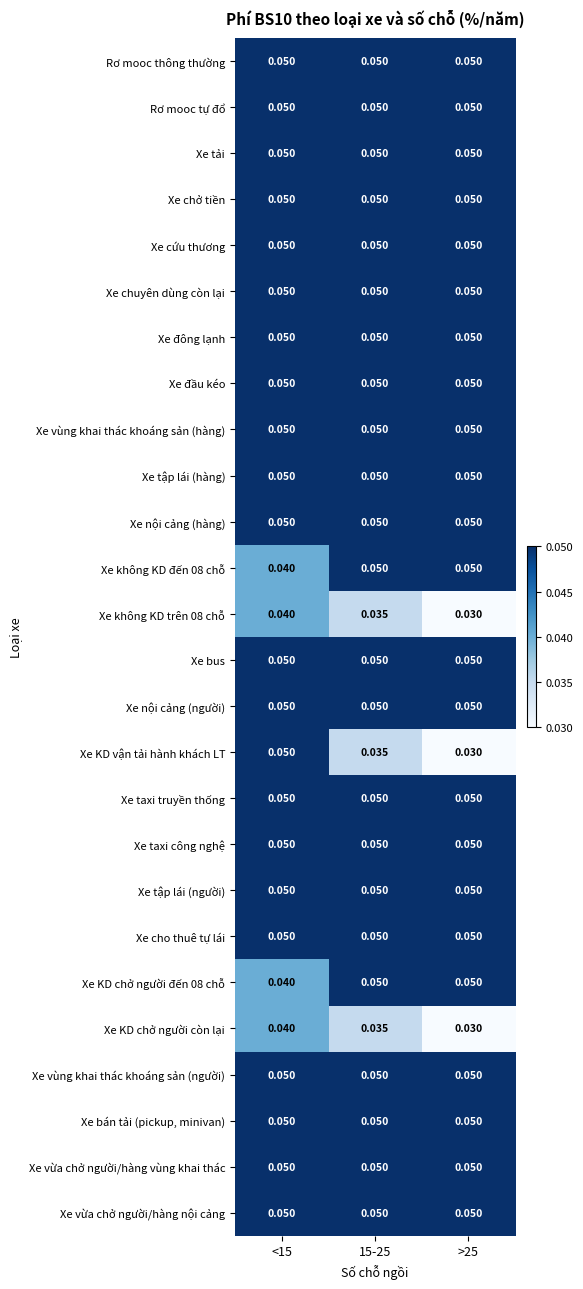

Which series has the largest range (max minus min)?

Xe KD vận tải hành khách LT